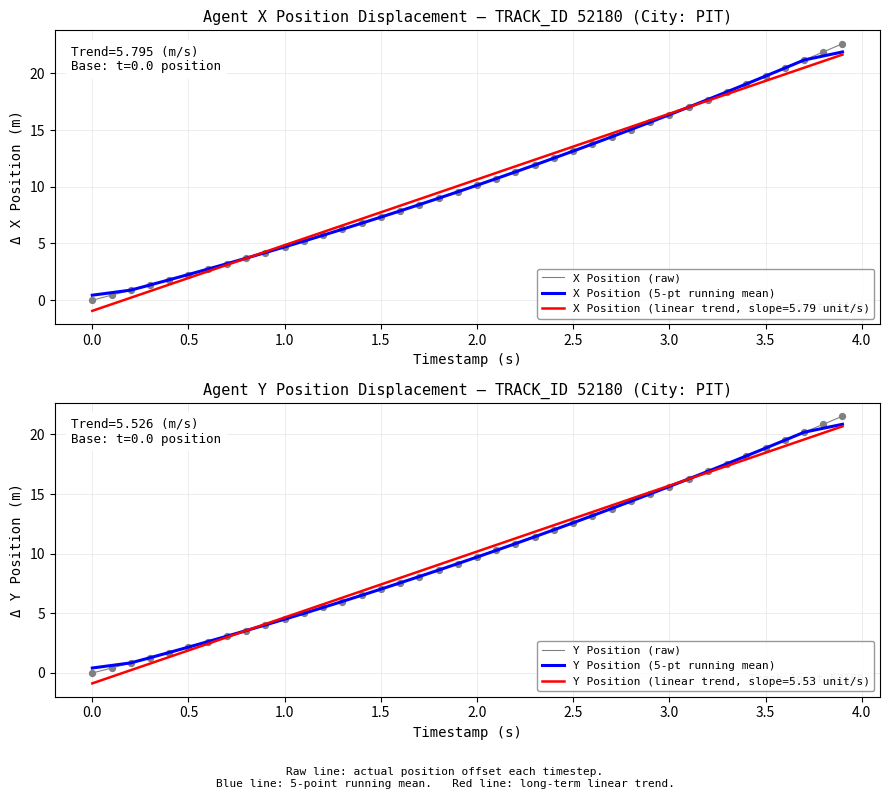

True or false: X Position (linear trend, slope=5.79 unit/s) has a value of 4.7 at 1.5.

False